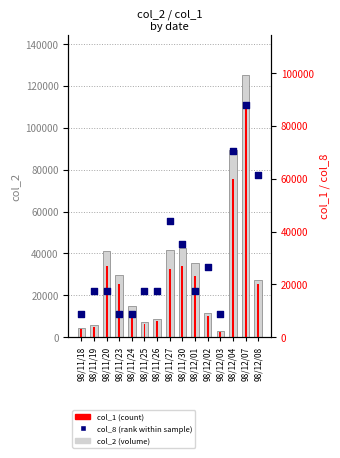

Which series contains the lowest Y value?

col_1 (count)